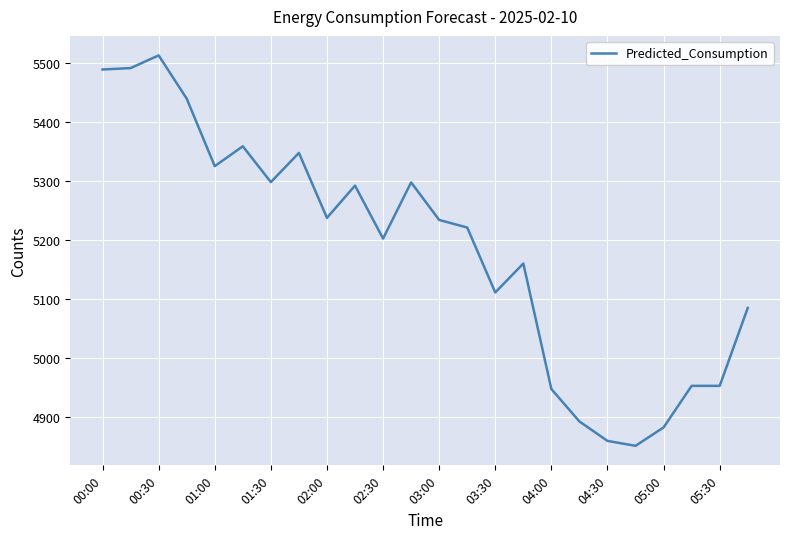

What is the minimum value shown in the chart?

4851.5